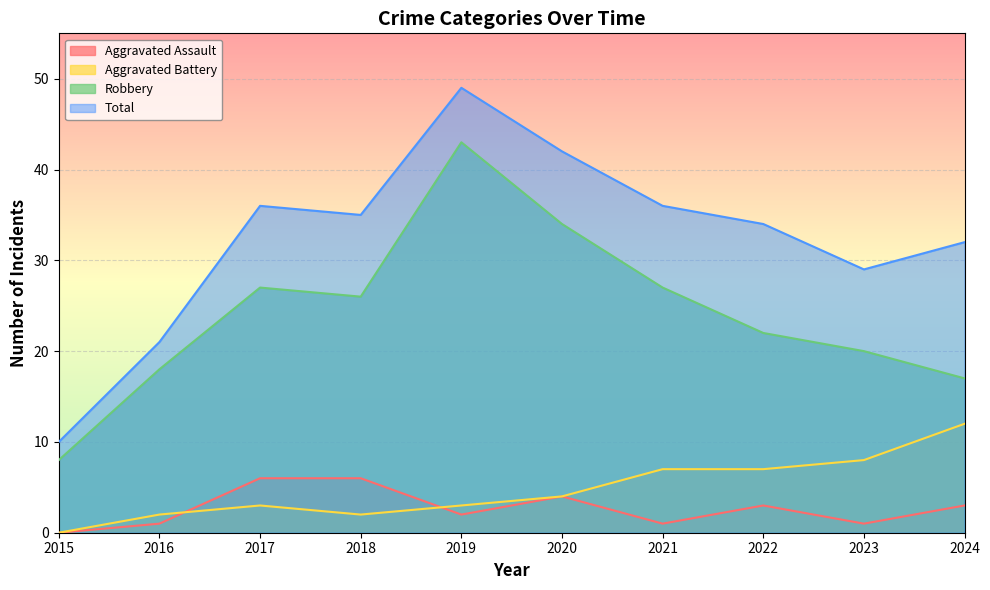

Reading left to right, what are all the values shown in this chart?

Aggravated Assault: 2015=0	2016=1	2017=6	2018=6	2019=2	2020=4	2021=1	2022=3	2023=1	2024=3
Aggravated Battery: 2015=0	2016=2	2017=3	2018=2	2019=3	2020=4	2021=7	2022=7	2023=8	2024=12
Robbery: 2015=8	2016=18	2017=27	2018=26	2019=43	2020=34	2021=27	2022=22	2023=20	2024=17
Total: 2015=10	2016=21	2017=36	2018=35	2019=49	2020=42	2021=36	2022=34	2023=29	2024=32